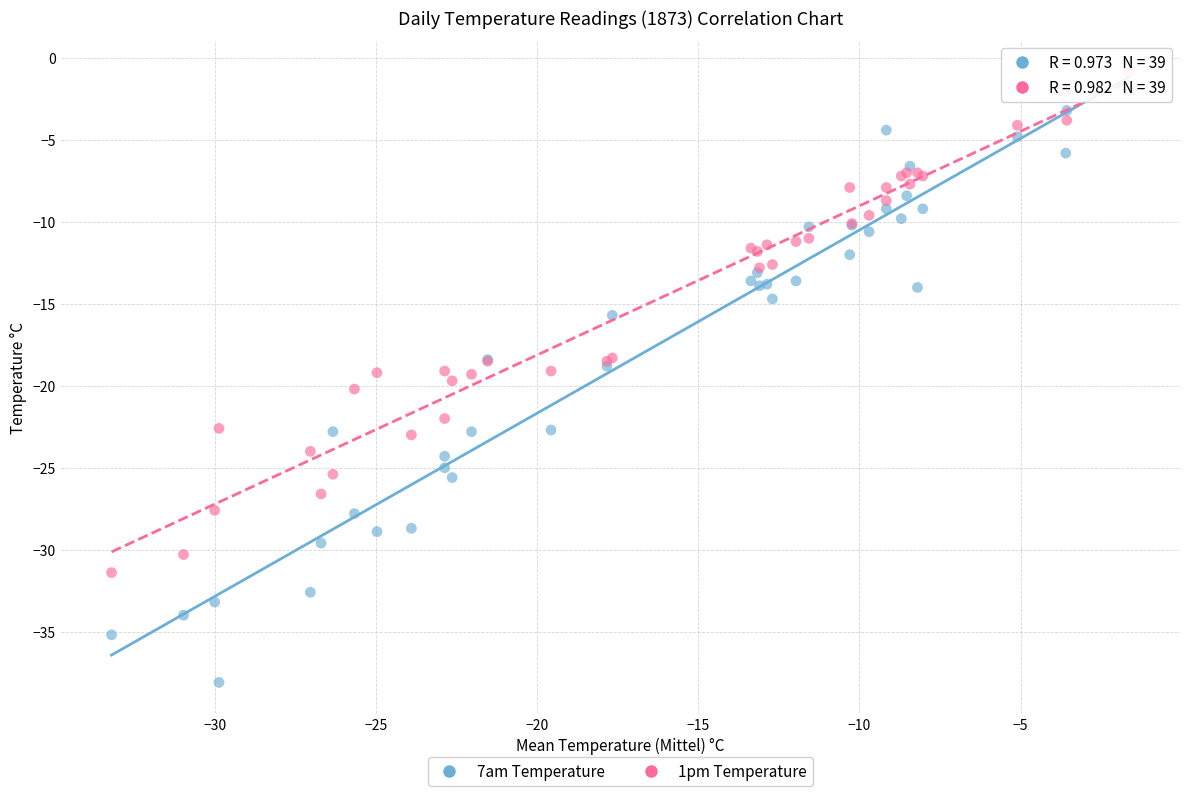

Which series has the largest Y range (max minus min)?

7am Temperature